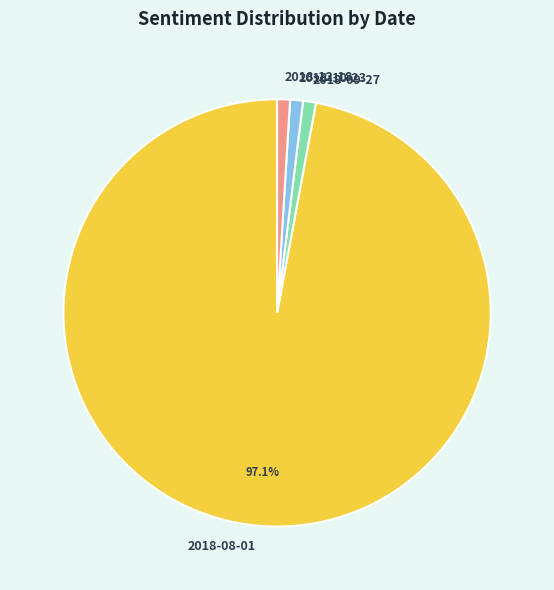

Is 2018-10-23 the majority of the pie?

No